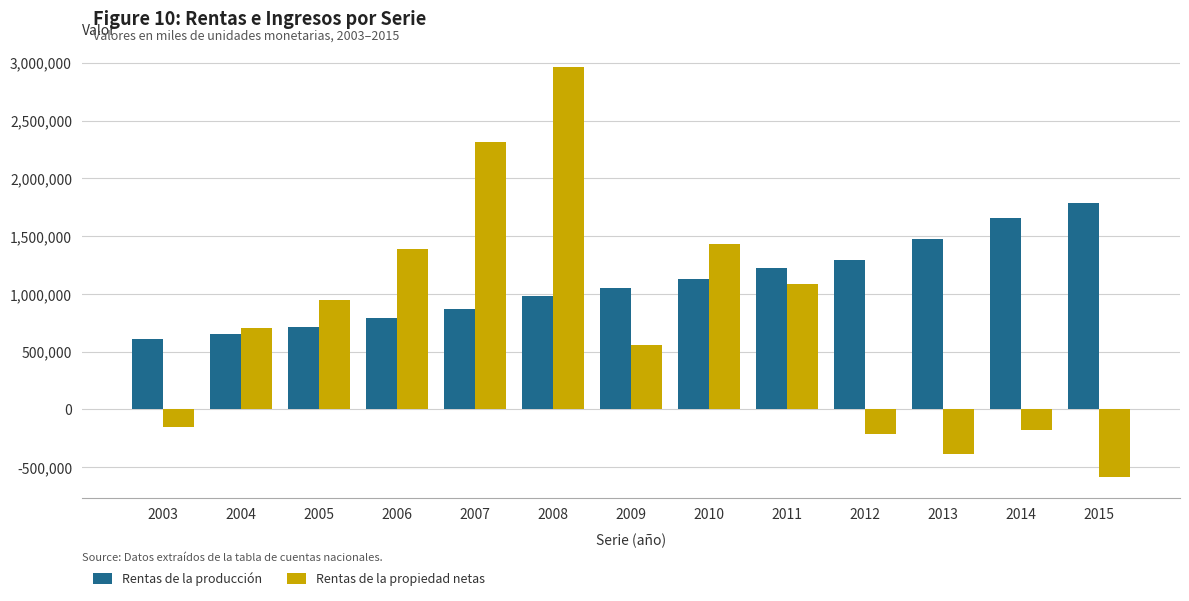

What is the maximum value shown in the chart?

2962689